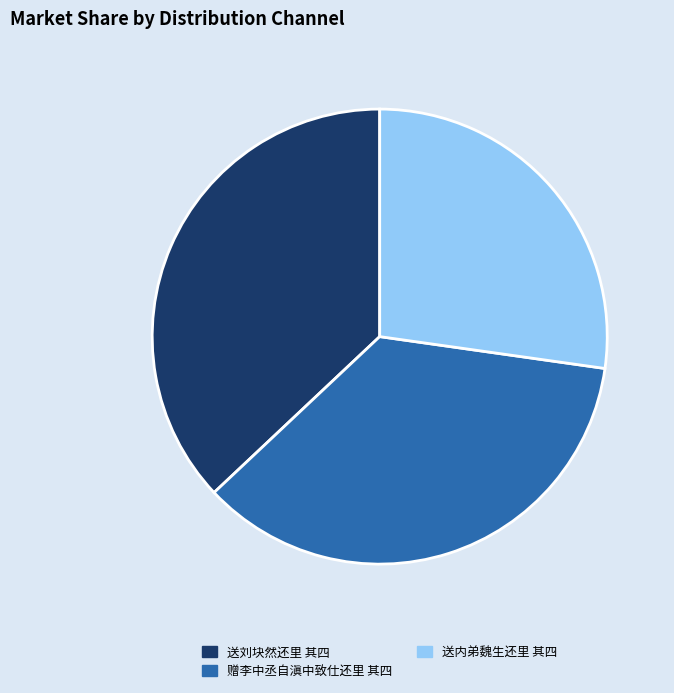

Does 赠李中丞自滇中致仕还里 其四 represent more than half of the total?

No